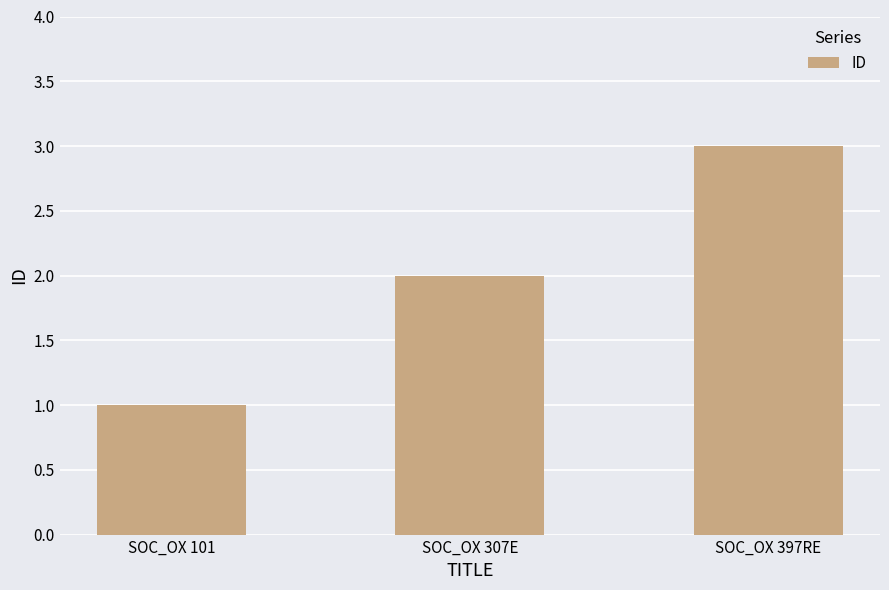

What is the average value?

2